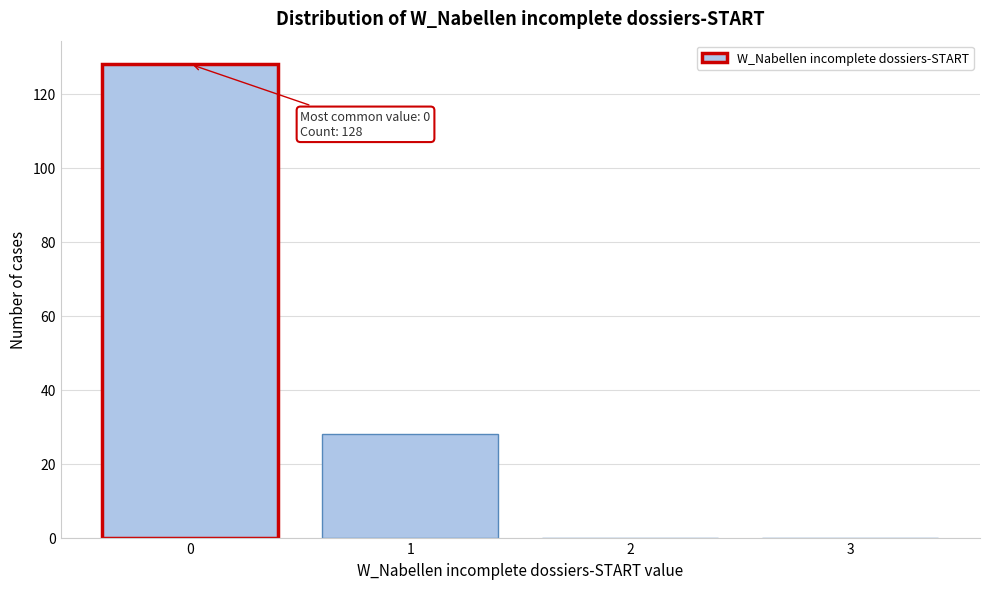

Reading left to right, what are all the values shown in this chart?

0=128	1=28	2=0	3=0